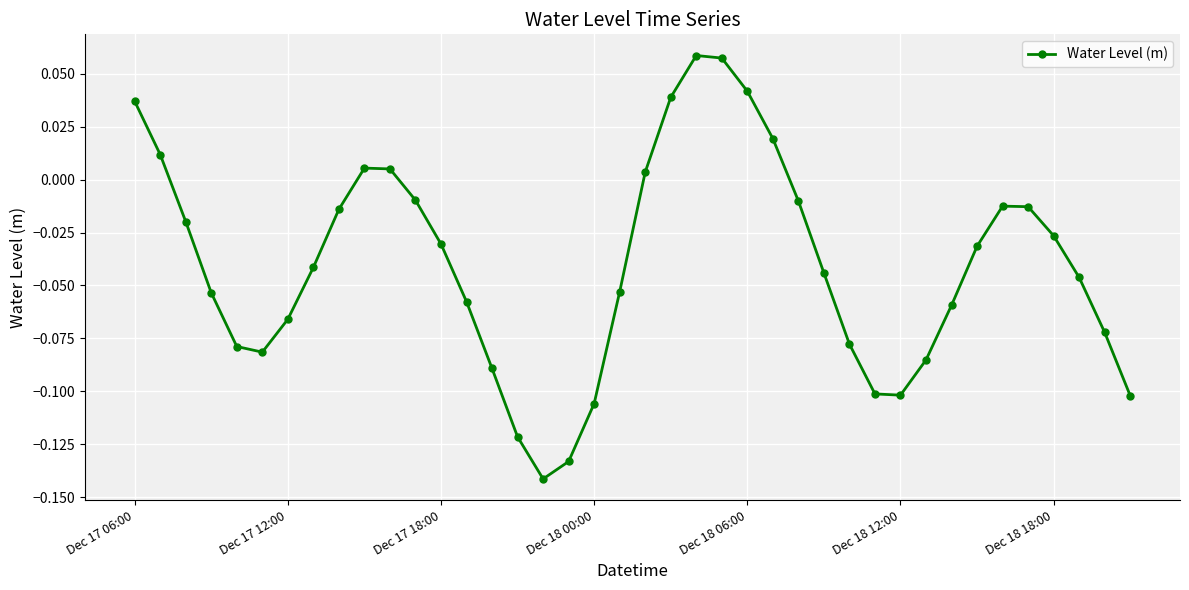

What is the sum of all values?

-1.6